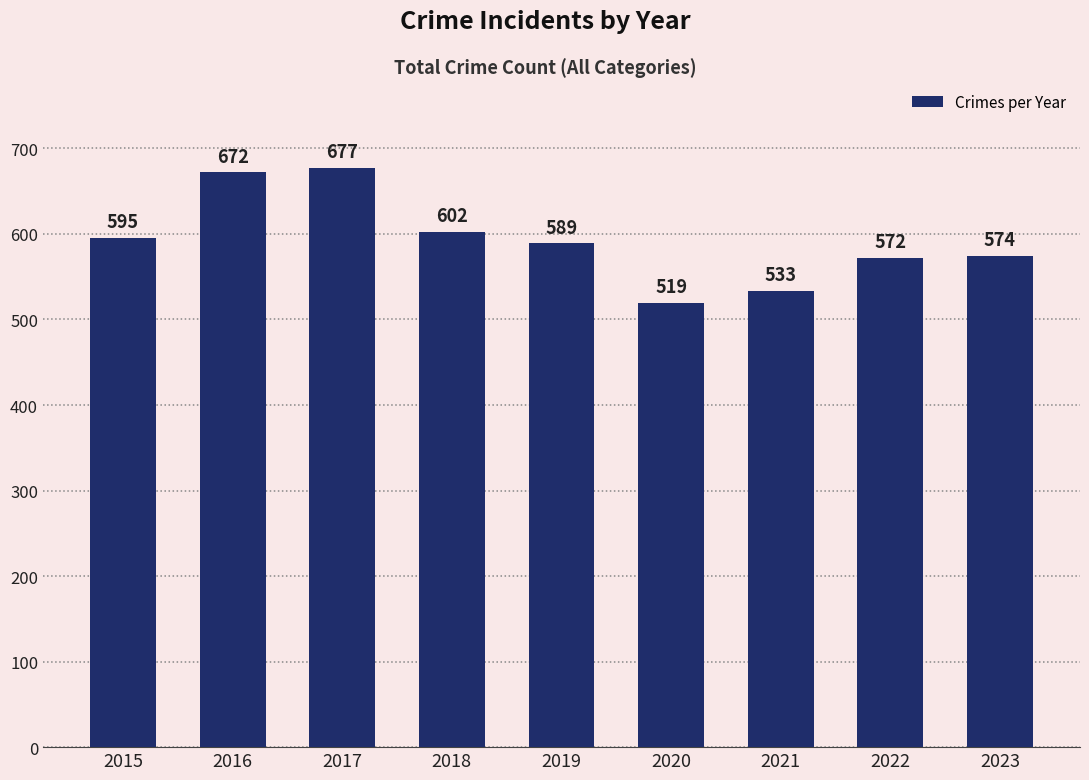

What is the value of the 8th bar from the left?

572